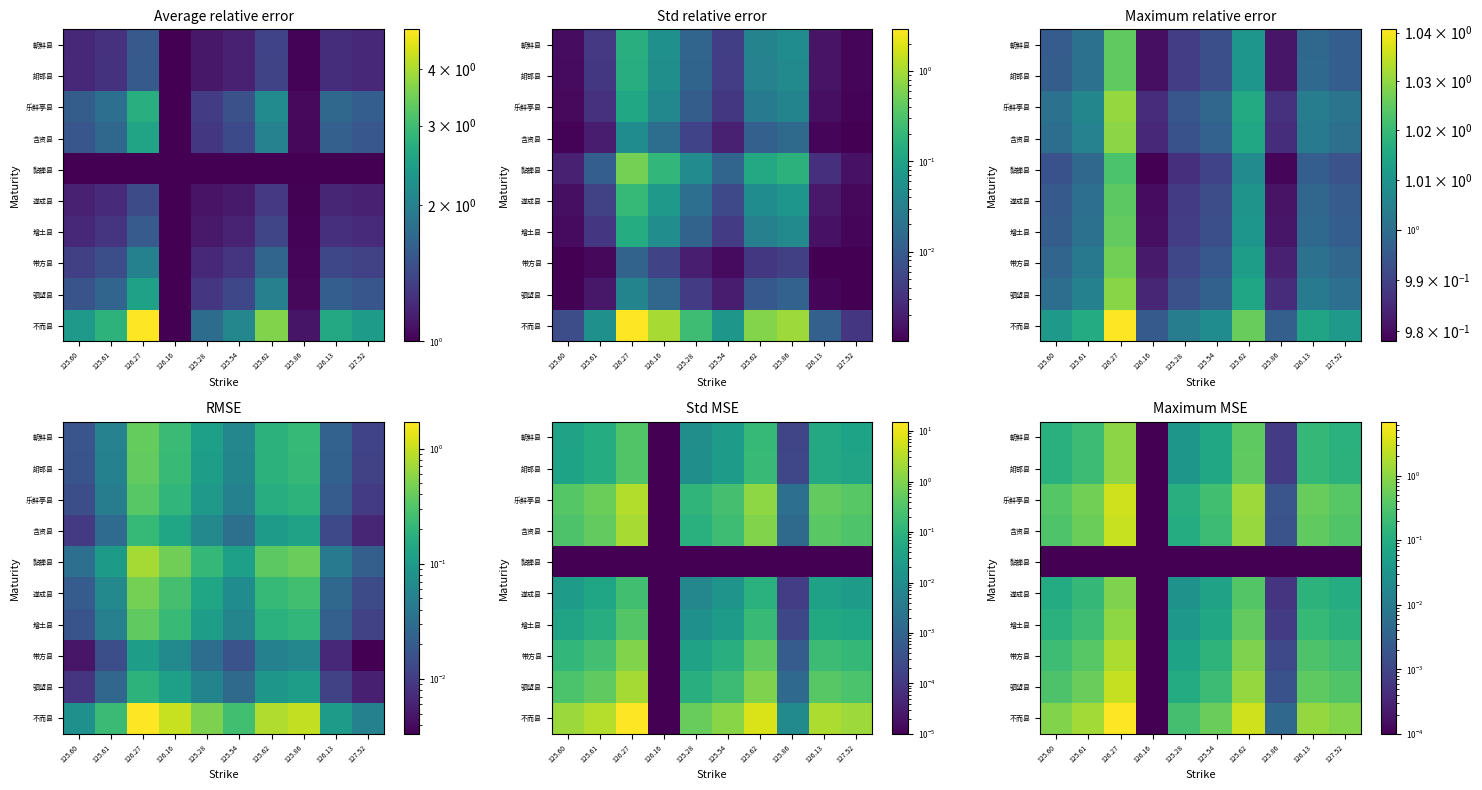

What value does the 朝鲜县 series have at 125.62?

0.4